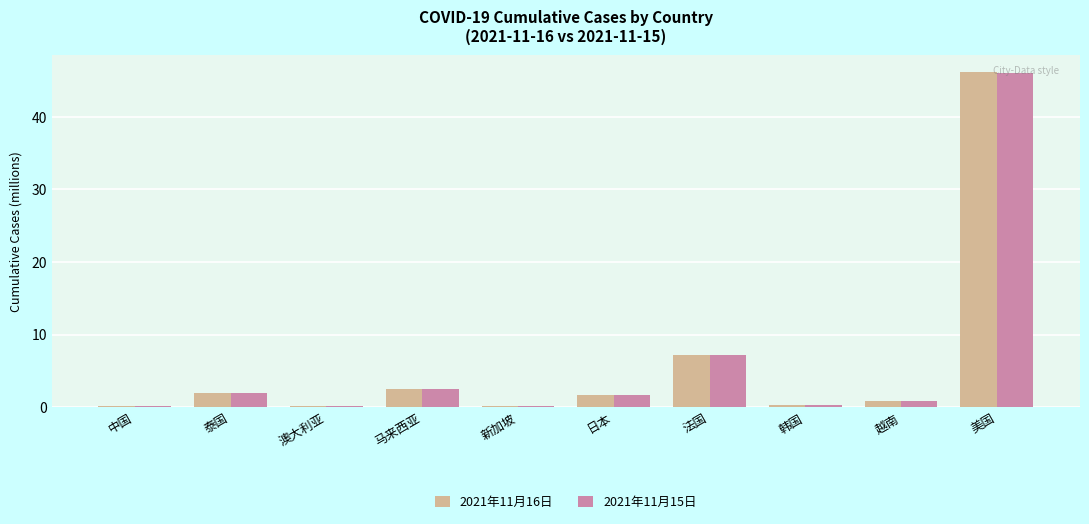

Is the value of 2021年11月16日 at 法国 greater than the value of 2021年11月15日 at 韩国?

Yes